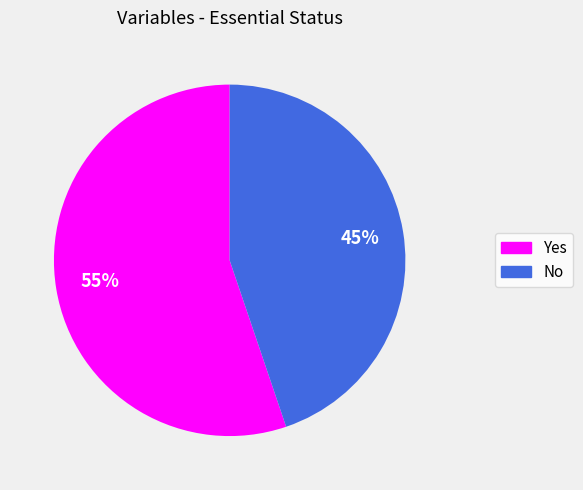

Is it true that No is 56% of the pie?

False